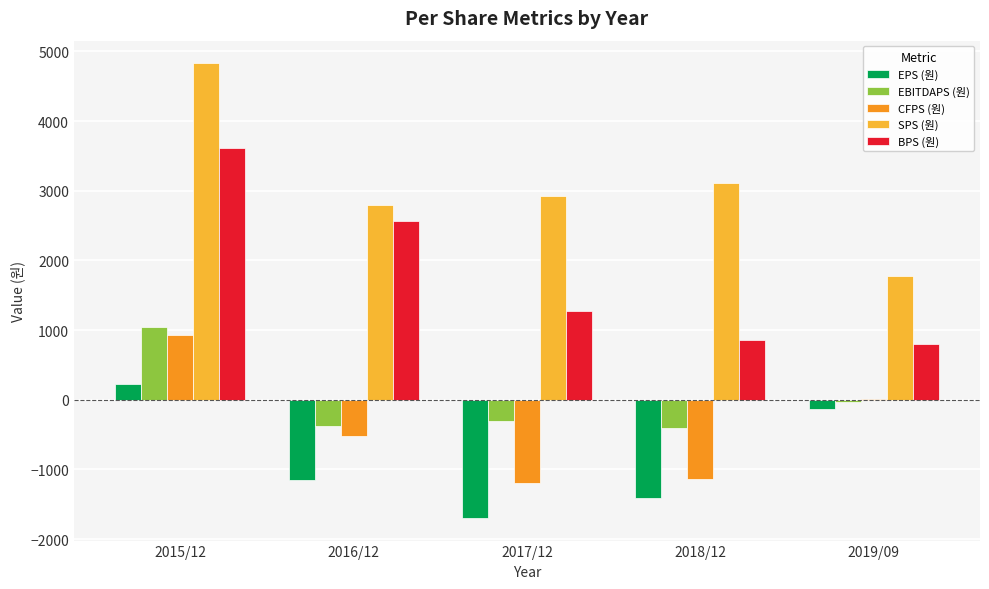

What is the sum of all BPS (원) values?

9094